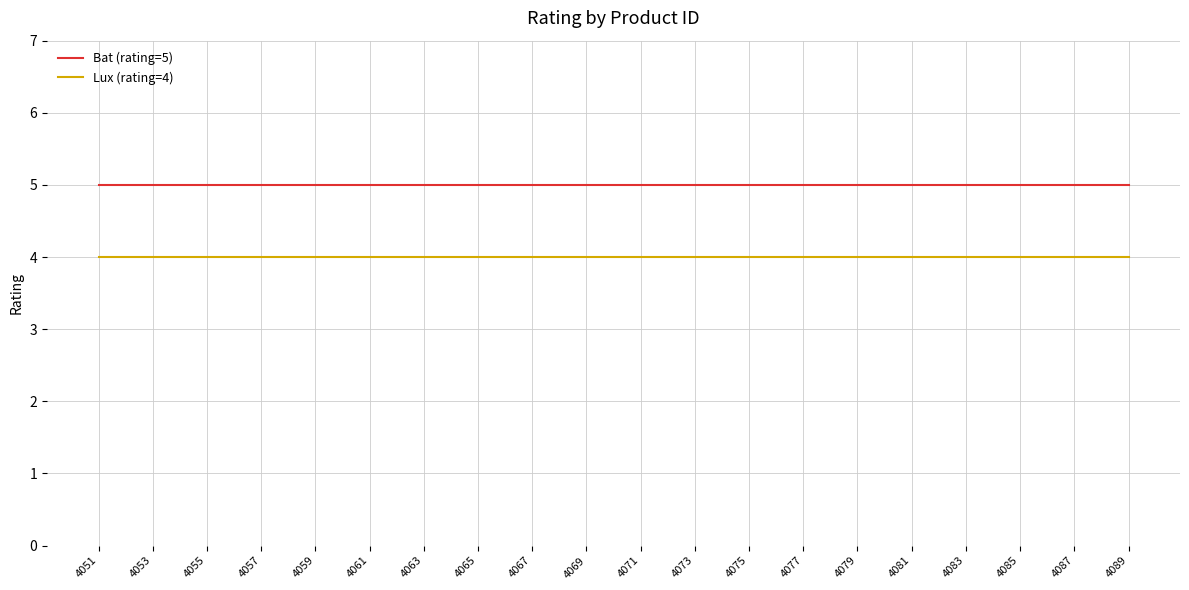

Is the value of Bat (rating=5) at 4055 greater than the value of Lux (rating=4) at 4063?

Yes